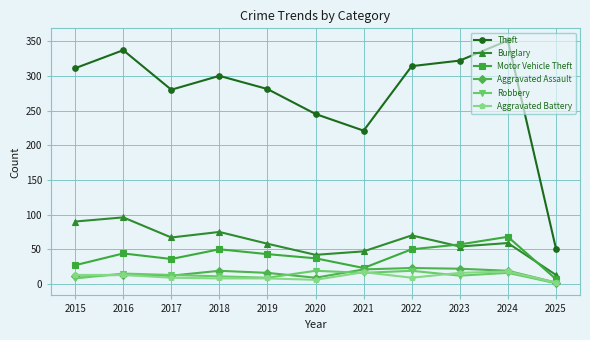

What is the maximum value shown in the chart?

351